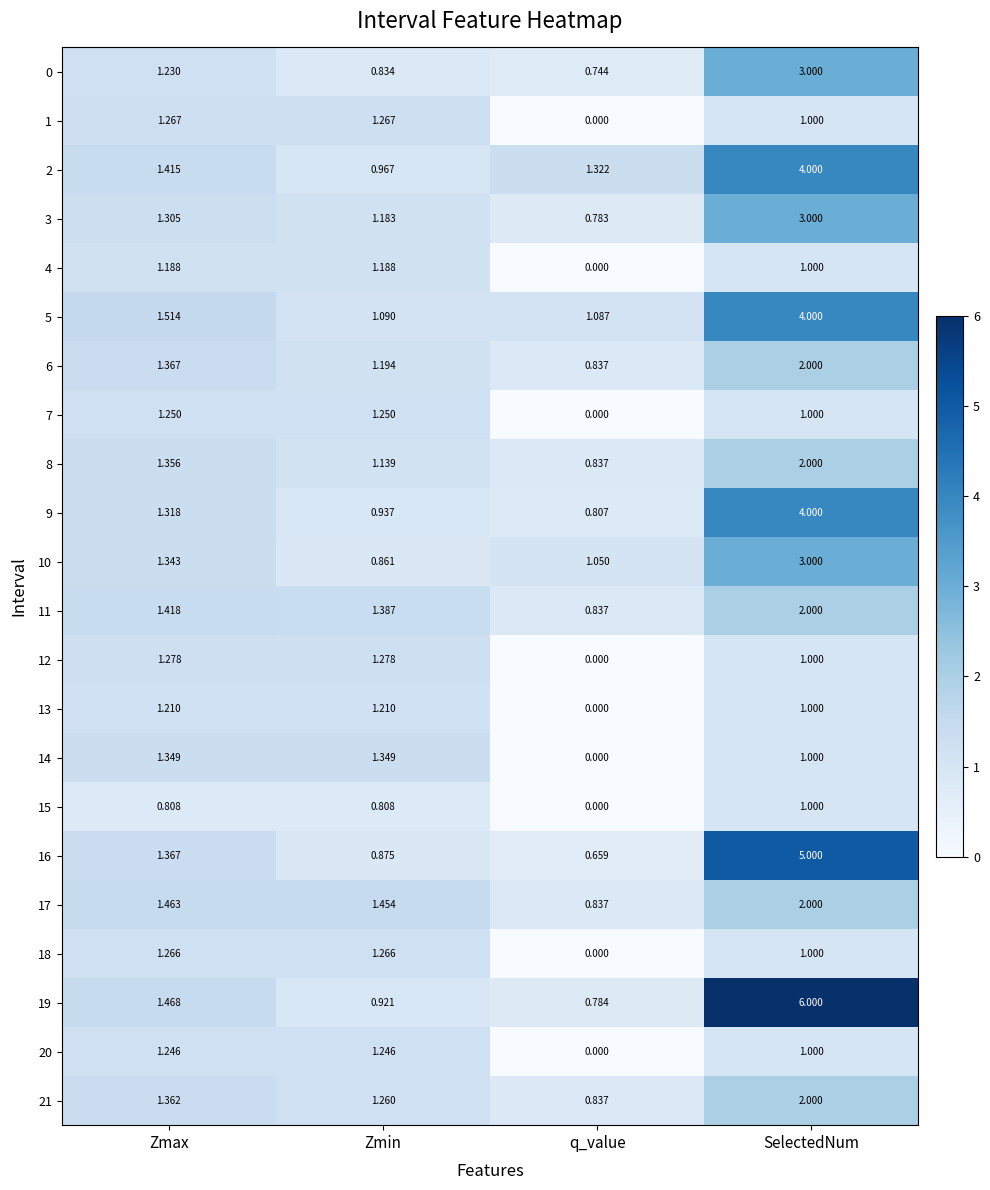

At which category is the sum across all series the highest?

SelectedNum